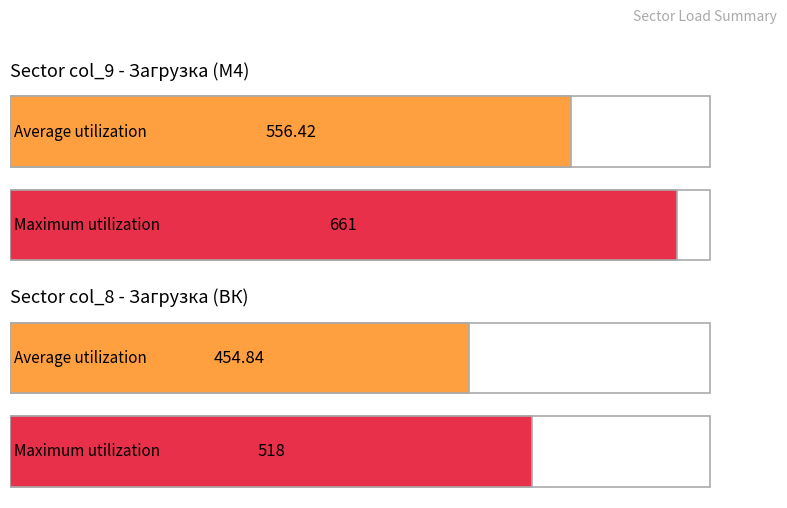

Is it true that col_16 equals 66 at 11?

False